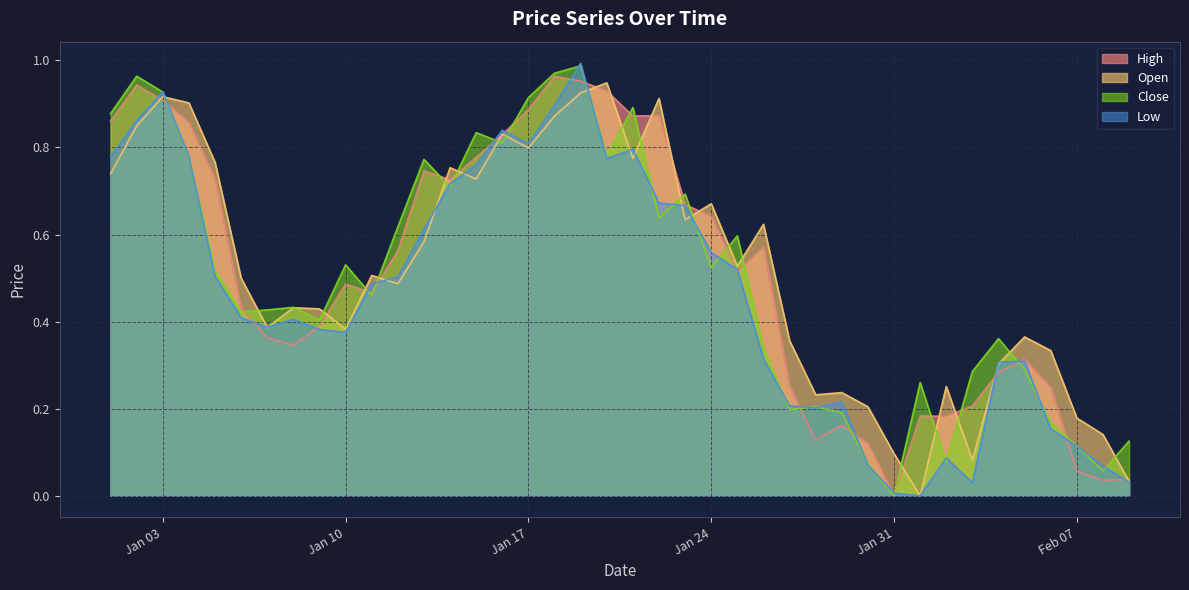

Rank the series at 2023-02-01 from highest to lowest value.

Close, High, Open, Low